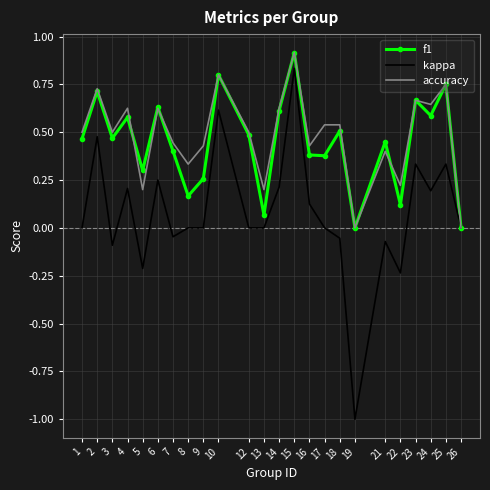

What is the smallest value displayed?

-1.0